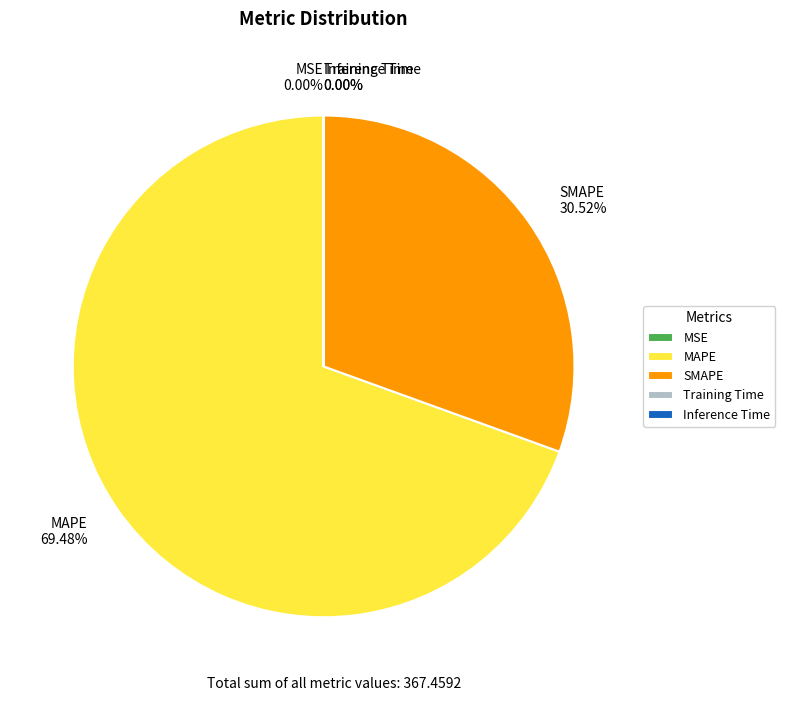

What is the majority slice?

MAPE